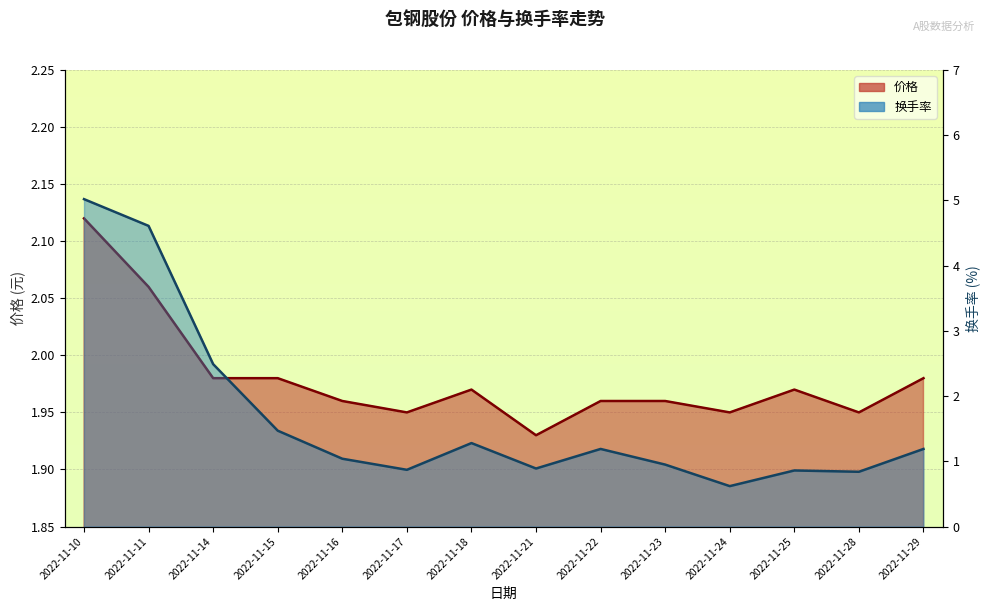

What is the minimum value shown in the chart?

0.6